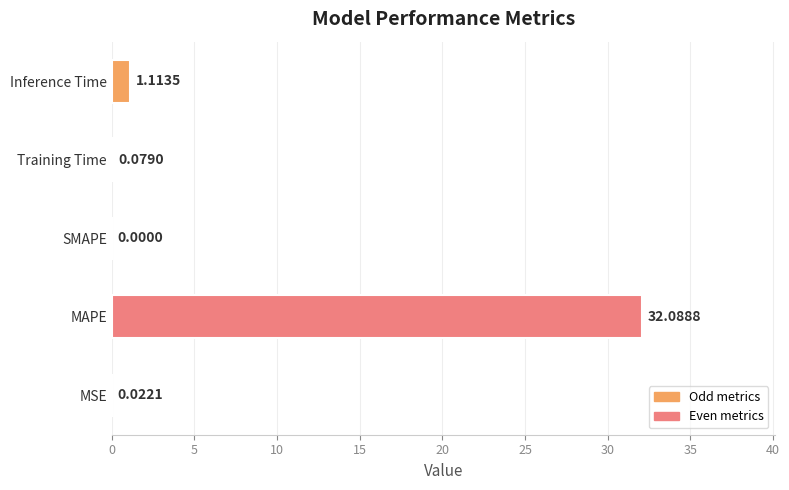

What is the change in value from MSE to MAPE?

+32.1